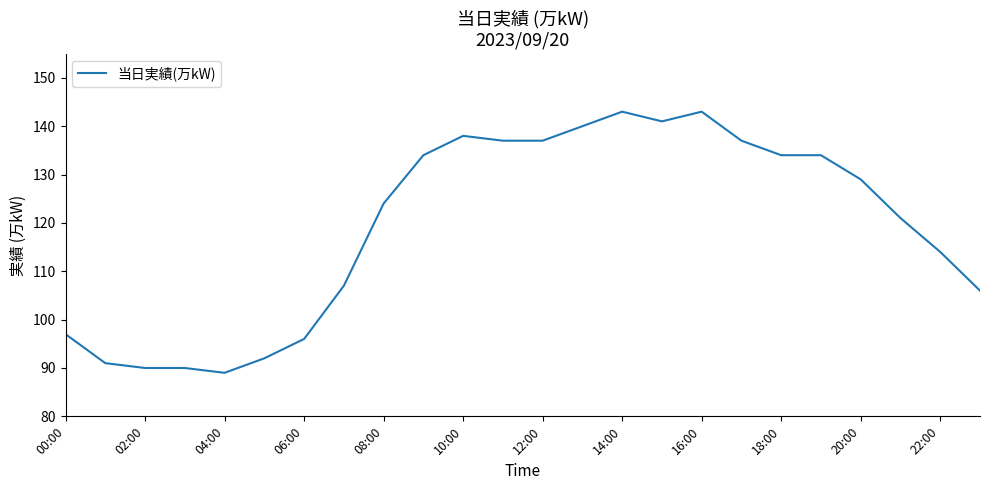

What is the difference between the maximum and minimum values?

54